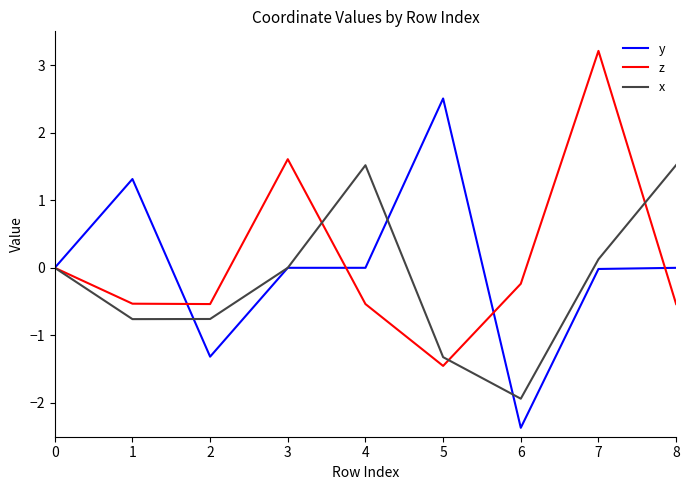

The value of z at 7 is 3.2. True or false?

True